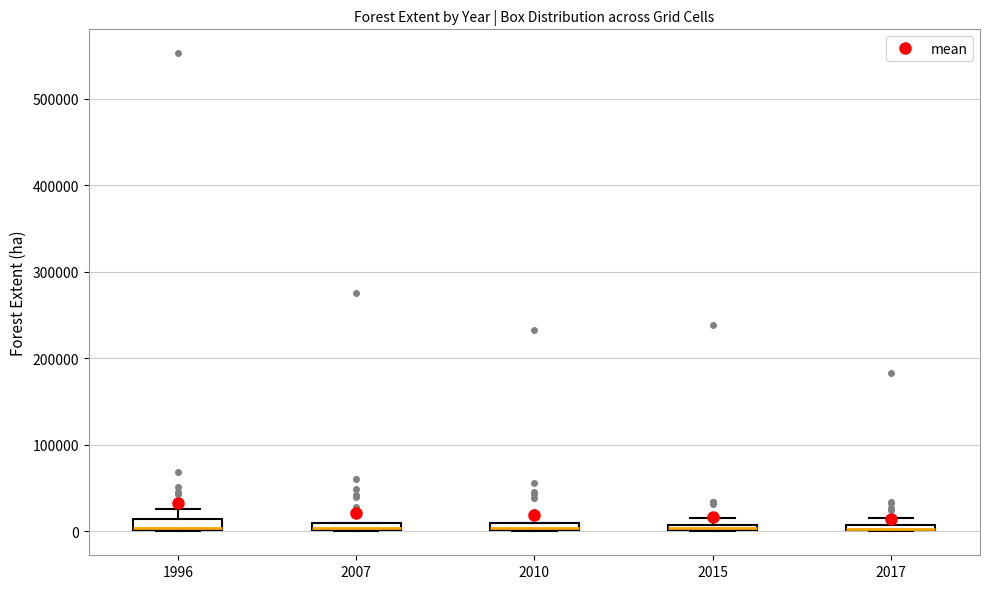

Where does the upper whisker of the box at x = 1996 end on the y-axis? The values are not printed on the chart, so give them approximately, as read against the axis.

30000